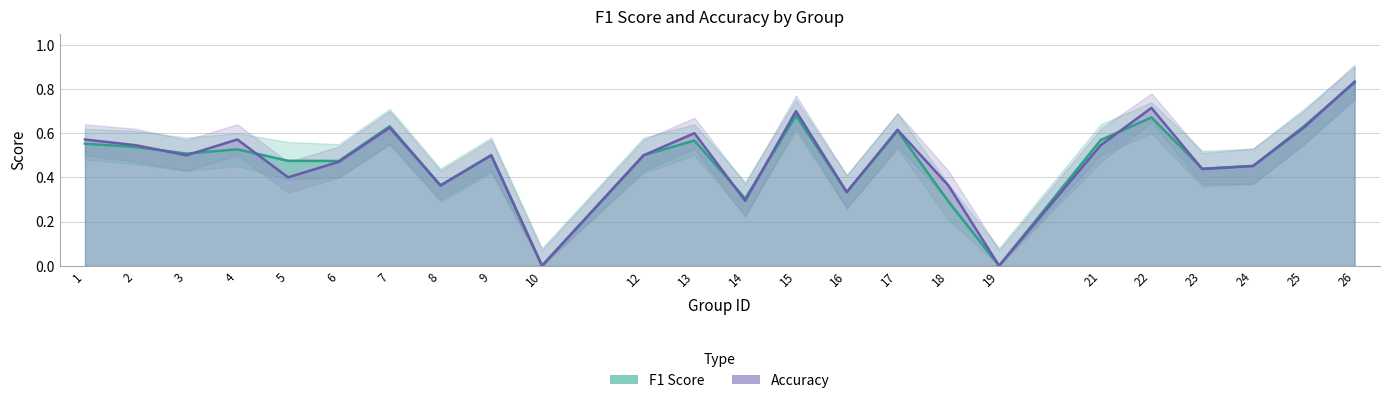

What is the highest value of the accuracy series?

0.8